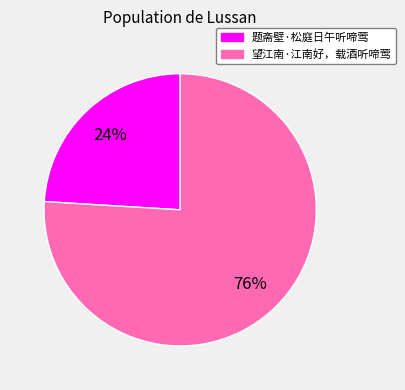

Which slice is the largest?

望江南·江南好，载酒听啼莺